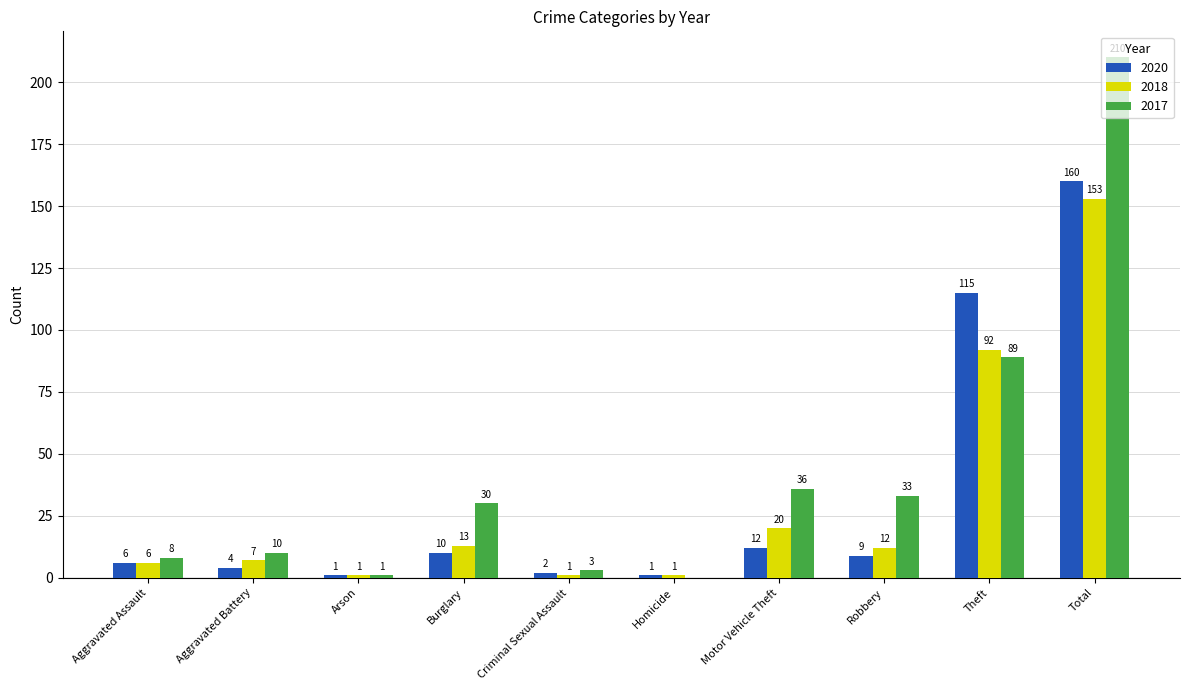

Are the bars grouped side by side (vs. stacked)?

Yes